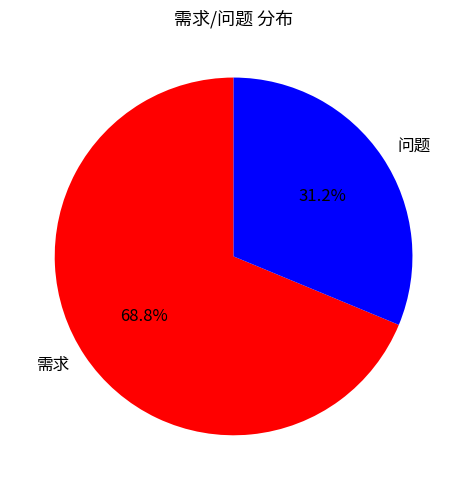

Which category accounts for the majority?

需求